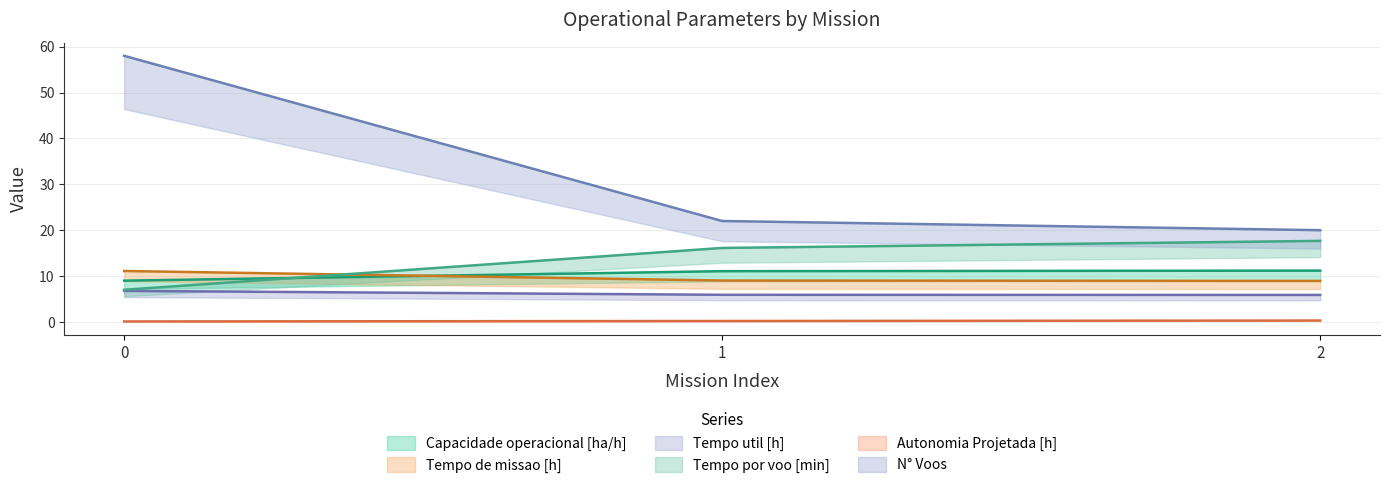

What is the spread (max minus min) of values at 1?

21.8